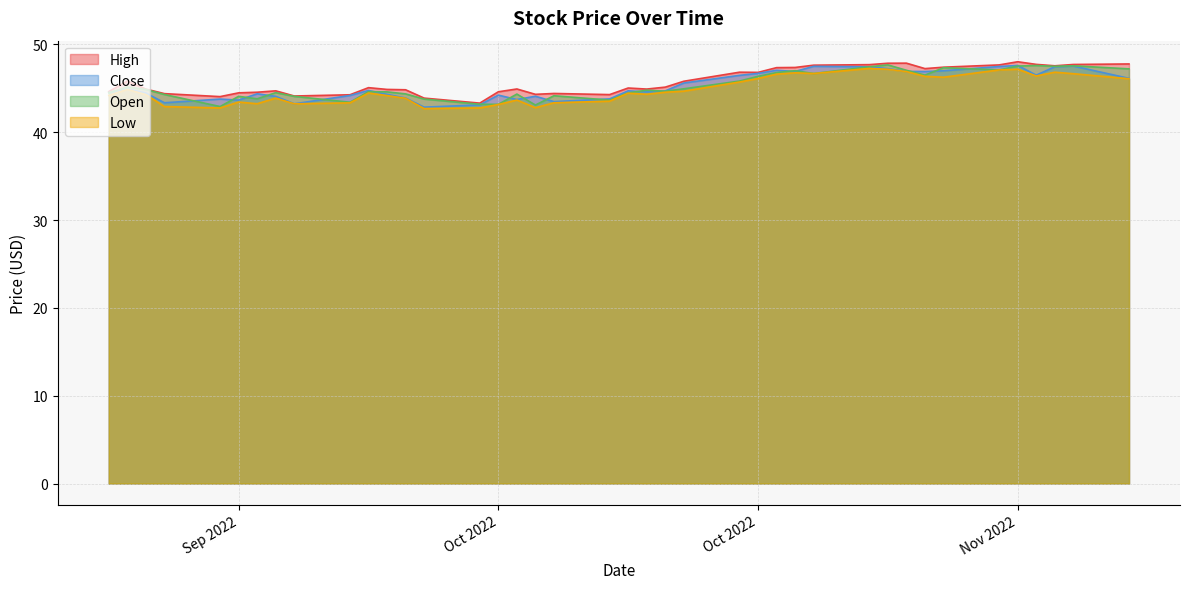

List the labels in order of Low value, largest first.

2022-10-31, 2022-11-01, 2022-11-08, 2022-11-07, 2022-11-02, 2022-11-10, 2022-10-27, 2022-10-28, 2022-11-11, 2022-10-26, 2022-11-09, 2022-11-03, 2022-11-04, 2022-10-25, 2022-11-14, 2022-10-24, 2022-09-21, 2022-10-21, 2022-10-20, 2022-10-04, 2022-10-18, 2022-10-19, 2022-09-22, 2022-09-20, 2022-10-05, 2022-09-29, 2022-10-06, 2022-10-12, 2022-10-17, 2022-09-27, 2022-10-14, 2022-10-03, 2022-09-28, 2022-09-30, 2022-10-11, 2022-09-23, 2022-10-13, 2022-09-26, 2022-10-10, 2022-10-07